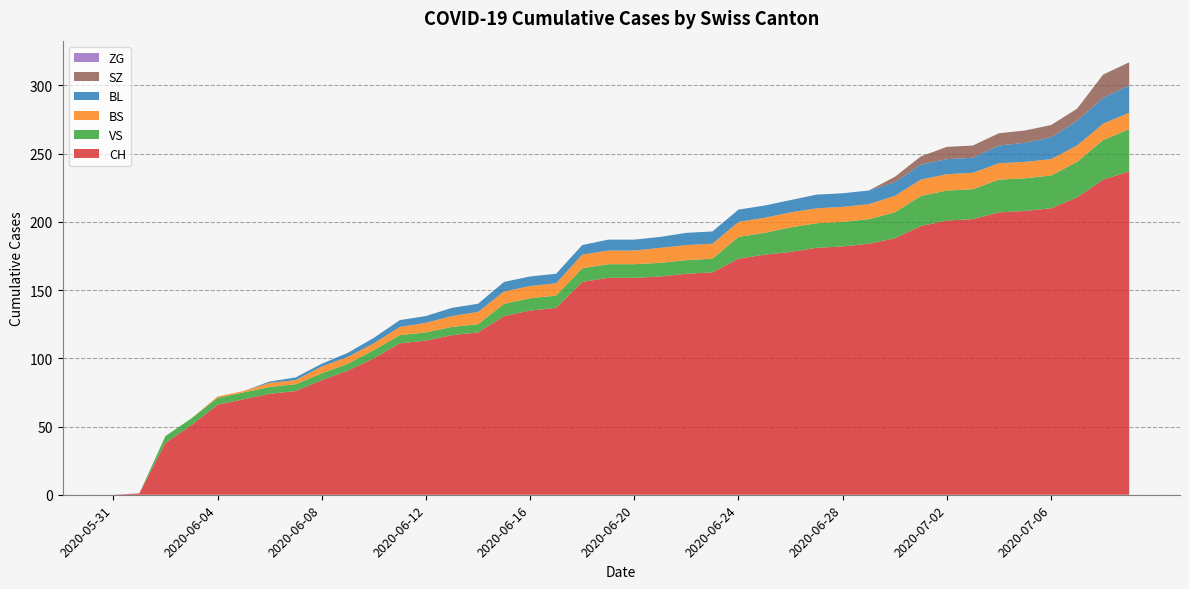

Reading left to right, what are all the values shown in this chart?

CH: 2020-05-31=0	2020-06-01=1	2020-06-02=38	2020-06-03=51	2020-06-04=66	2020-06-05=70	2020-06-06=74	2020-06-07=76	2020-06-08=84	2020-06-09=91	2020-06-10=100	2020-06-11=111	2020-06-12=113	2020-06-13=117	2020-06-14=119	2020-06-15=131	2020-06-16=135	2020-06-17=137	2020-06-18=156	2020-06-19=159	2020-06-20=159	2020-06-21=160	2020-06-22=162	2020-06-23=163	2020-06-24=173	2020-06-25=176	2020-06-26=178	2020-06-27=181	2020-06-28=182	2020-06-29=184	2020-06-30=188	2020-07-01=197	2020-07-02=201	2020-07-03=202	2020-07-04=207	2020-07-05=208	2020-07-06=210	2020-07-07=218	2020-07-08=231	2020-07-09=237
BL: 2020-05-31=0	2020-06-01=0	2020-06-02=0	2020-06-03=0	2020-06-04=0	2020-06-05=0	2020-06-06=1	2020-06-07=2	2020-06-08=2	2020-06-09=3	2020-06-10=4	2020-06-11=5	2020-06-12=5	2020-06-13=6	2020-06-14=6	2020-06-15=7	2020-06-16=7	2020-06-17=7	2020-06-18=7	2020-06-19=8	2020-06-20=8	2020-06-21=8	2020-06-22=9	2020-06-23=9	2020-06-24=9	2020-06-25=9	2020-06-26=9	2020-06-27=10	2020-06-28=10	2020-06-29=10	2020-06-30=10	2020-07-01=11	2020-07-02=11	2020-07-03=11	2020-07-04=13	2020-07-05=14	2020-07-06=16	2020-07-07=18	2020-07-08=19	2020-07-09=20
VS: 2020-05-31=0	2020-06-01=0	2020-06-02=5	2020-06-03=5	2020-06-04=5	2020-06-05=5	2020-06-06=5	2020-06-07=5	2020-06-08=5	2020-06-09=5	2020-06-10=6	2020-06-11=6	2020-06-12=6	2020-06-13=6	2020-06-14=6	2020-06-15=9	2020-06-16=9	2020-06-17=9	2020-06-18=10	2020-06-19=10	2020-06-20=10	2020-06-21=10	2020-06-22=10	2020-06-23=10	2020-06-24=16	2020-06-25=16	2020-06-26=18	2020-06-27=18	2020-06-28=18	2020-06-29=18	2020-06-30=19	2020-07-01=22	2020-07-02=22	2020-07-03=22	2020-07-04=24	2020-07-05=24	2020-07-06=24	2020-07-07=26	2020-07-08=29	2020-07-09=31
BS: 2020-05-31=0	2020-06-01=0	2020-06-02=0	2020-06-03=0	2020-06-04=1	2020-06-05=1	2020-06-06=3	2020-06-07=3	2020-06-08=5	2020-06-09=5	2020-06-10=5	2020-06-11=6	2020-06-12=7	2020-06-13=8	2020-06-14=9	2020-06-15=9	2020-06-16=9	2020-06-17=9	2020-06-18=10	2020-06-19=10	2020-06-20=10	2020-06-21=11	2020-06-22=11	2020-06-23=11	2020-06-24=11	2020-06-25=11	2020-06-26=11	2020-06-27=11	2020-06-28=11	2020-06-29=11	2020-06-30=12	2020-07-01=12	2020-07-02=12	2020-07-03=12	2020-07-04=12	2020-07-05=12	2020-07-06=12	2020-07-07=12	2020-07-08=12	2020-07-09=12
ZG: 2020-05-31=0	2020-06-01=0	2020-06-02=0	2020-06-03=0	2020-06-04=0	2020-06-05=0	2020-06-06=0	2020-06-07=0	2020-06-08=0	2020-06-09=0	2020-06-10=0	2020-06-11=0	2020-06-12=0	2020-06-13=0	2020-06-14=0	2020-06-15=0	2020-06-16=0	2020-06-17=0	2020-06-18=0	2020-06-19=0	2020-06-20=0	2020-06-21=0	2020-06-22=0	2020-06-23=0	2020-06-24=0	2020-06-25=0	2020-06-26=0	2020-06-27=0	2020-06-28=0	2020-06-29=0	2020-06-30=0	2020-07-01=0	2020-07-02=0	2020-07-03=0	2020-07-04=0	2020-07-05=0	2020-07-06=0	2020-07-07=0	2020-07-08=0	2020-07-09=0
SZ: 2020-05-31=0	2020-06-01=0	2020-06-02=0	2020-06-03=0	2020-06-04=0	2020-06-05=0	2020-06-06=0	2020-06-07=0	2020-06-08=0	2020-06-09=0	2020-06-10=0	2020-06-11=0	2020-06-12=0	2020-06-13=0	2020-06-14=0	2020-06-15=0	2020-06-16=0	2020-06-17=0	2020-06-18=0	2020-06-19=0	2020-06-20=0	2020-06-21=0	2020-06-22=0	2020-06-23=0	2020-06-24=0	2020-06-25=0	2020-06-26=0	2020-06-27=0	2020-06-28=0	2020-06-29=0	2020-06-30=4	2020-07-01=6	2020-07-02=9	2020-07-03=9	2020-07-04=9	2020-07-05=9	2020-07-06=9	2020-07-07=9	2020-07-08=17	2020-07-09=17